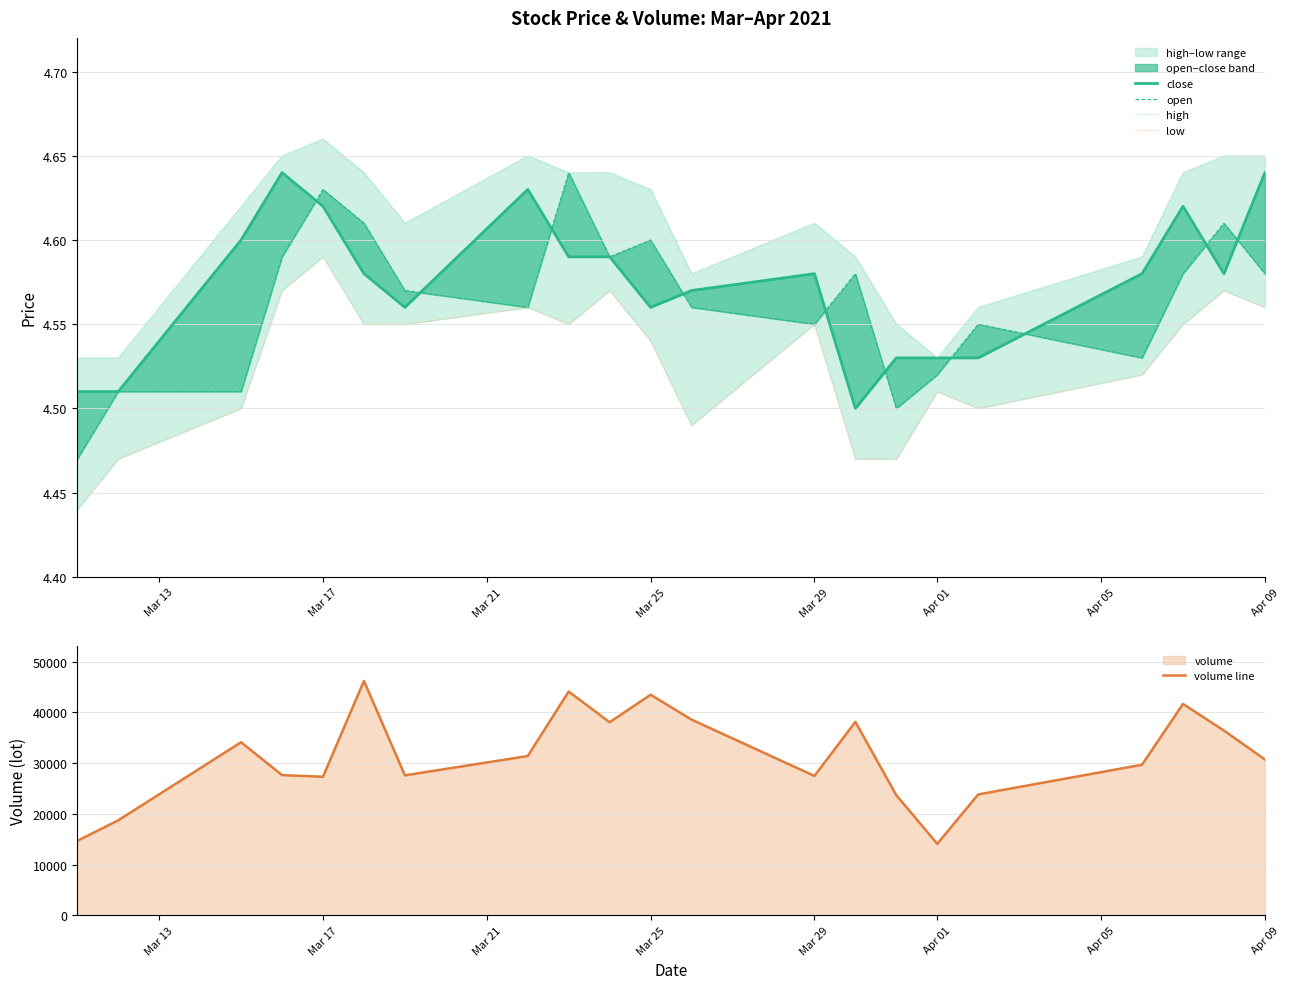

What is the lowest value of the volume line series?

14094.0